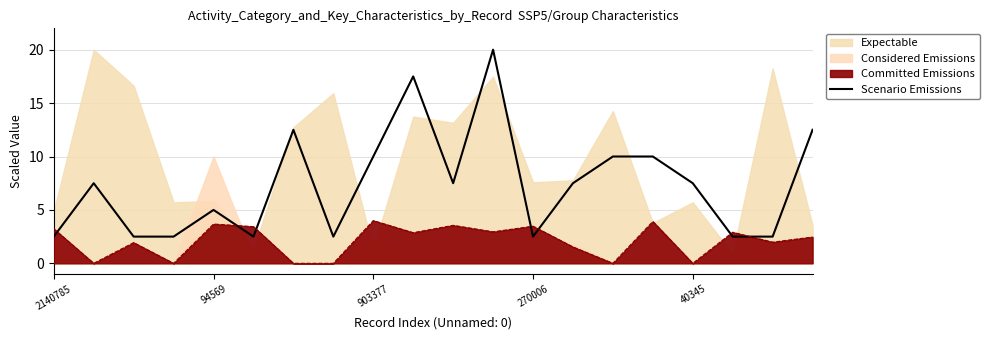

The chart shows a value of 19.9 at 19. True or false?

False